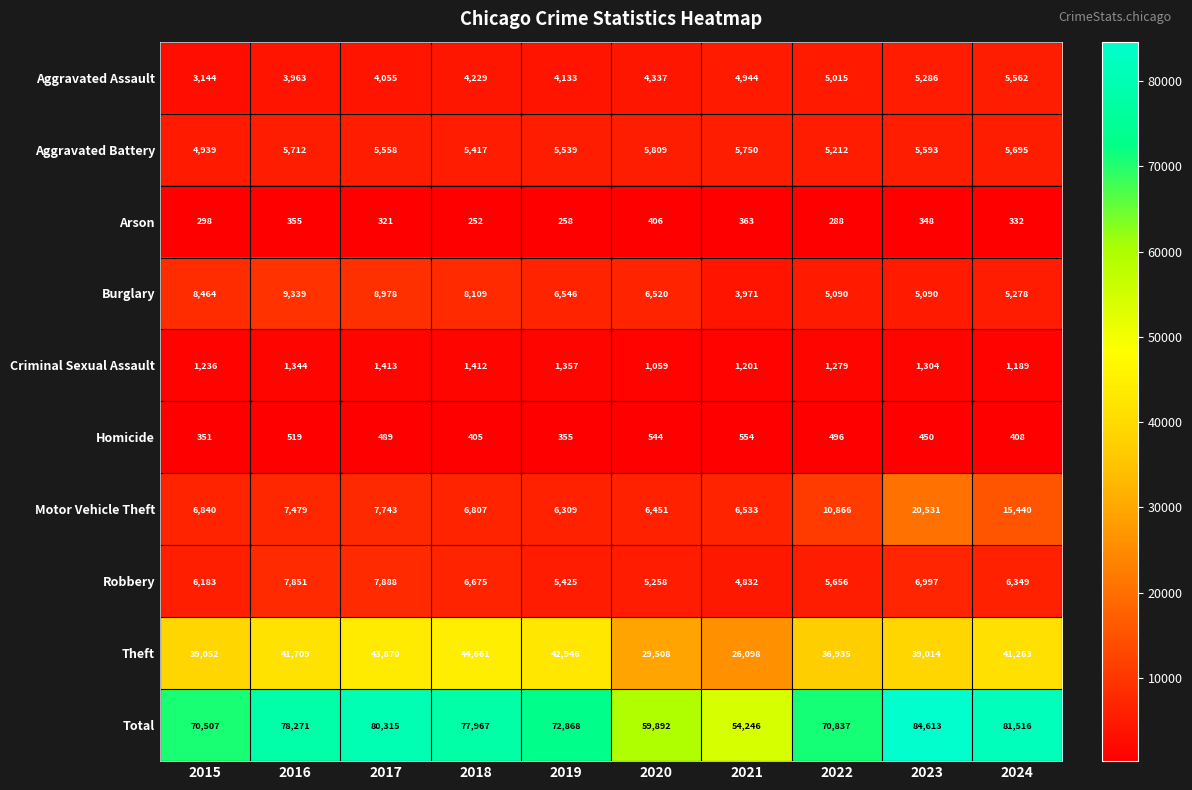

Where does the Arson series first go above 332?

2016